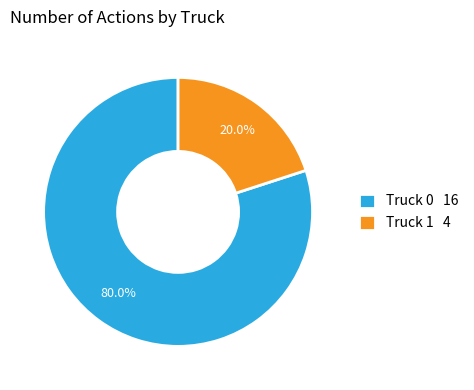

How much of the chart is everything except Truck 1?

80.0%